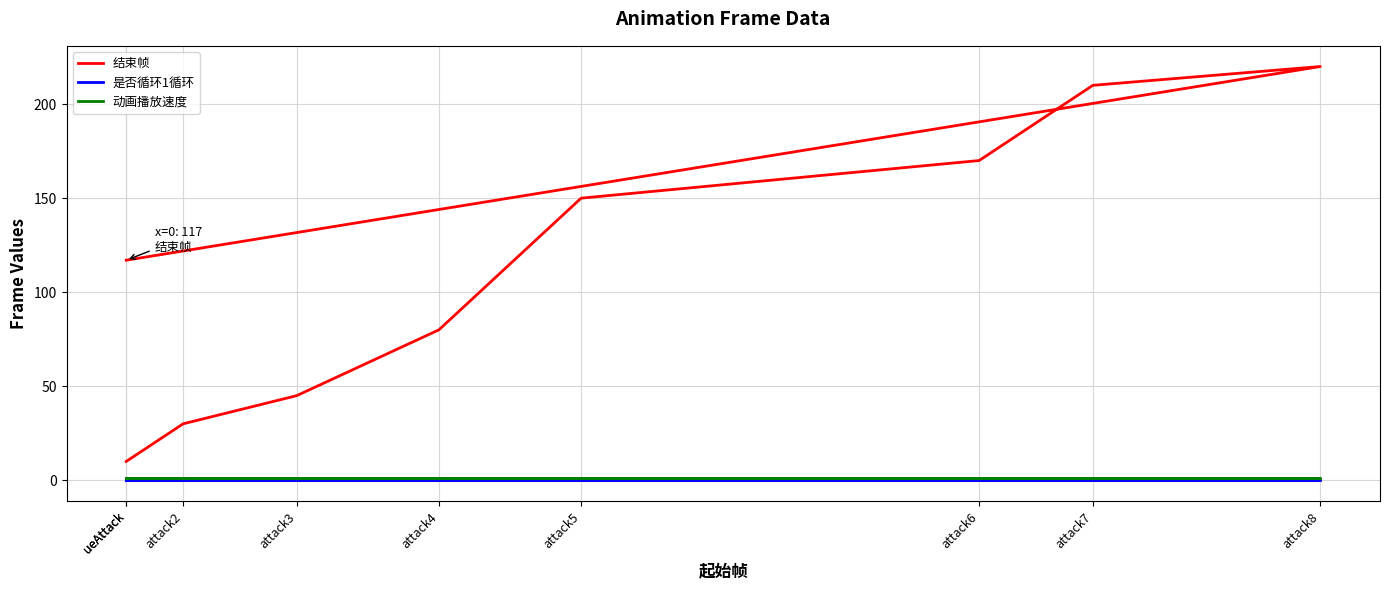

Reading left to right, extract all data points from this chart.

结束帧: ueAttack=10	attack2=30	attack3=45	attack4=80	attack5=150	attack6=170	attack7=210	attack8=220	ueAttack=117
是否循环1循环: ueAttack=0	attack2=0	attack3=0	attack4=0	attack5=0	attack6=0	attack7=0	attack8=0	ueAttack=0
动画播放速度: ueAttack=1	attack2=1	attack3=1	attack4=1	attack5=1	attack6=1	attack7=1	attack8=1	ueAttack=1